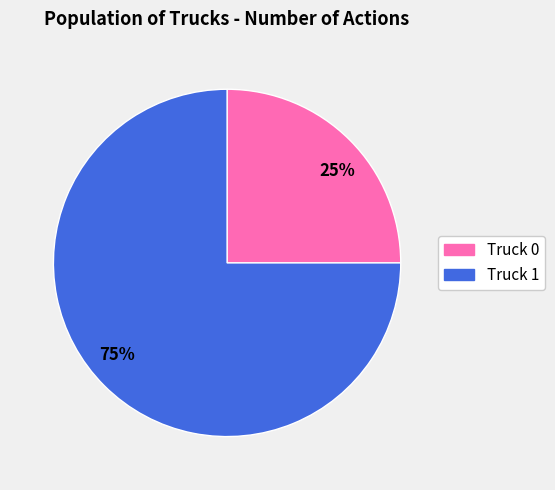

To the nearest percent, what percentage of the pie is Truck 1?

75%